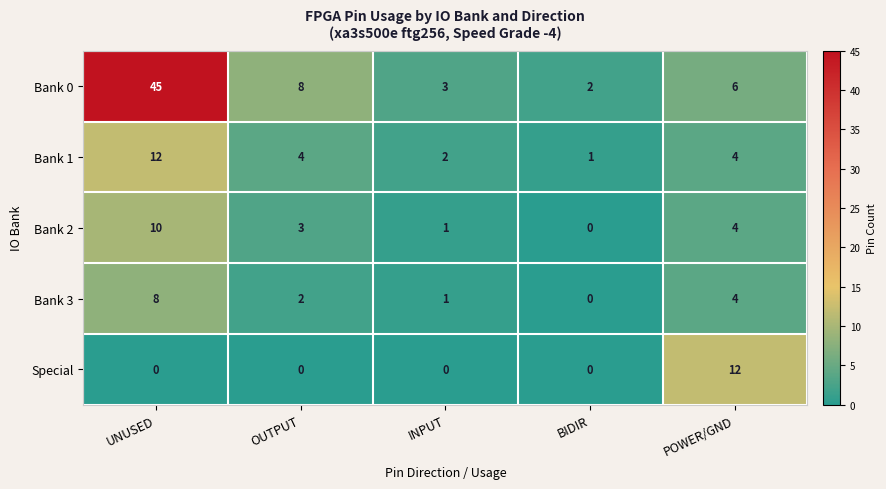

Rank the series at UNUSED from highest to lowest value.

Bank 0, Bank 1, Bank 2, Bank 3, Special